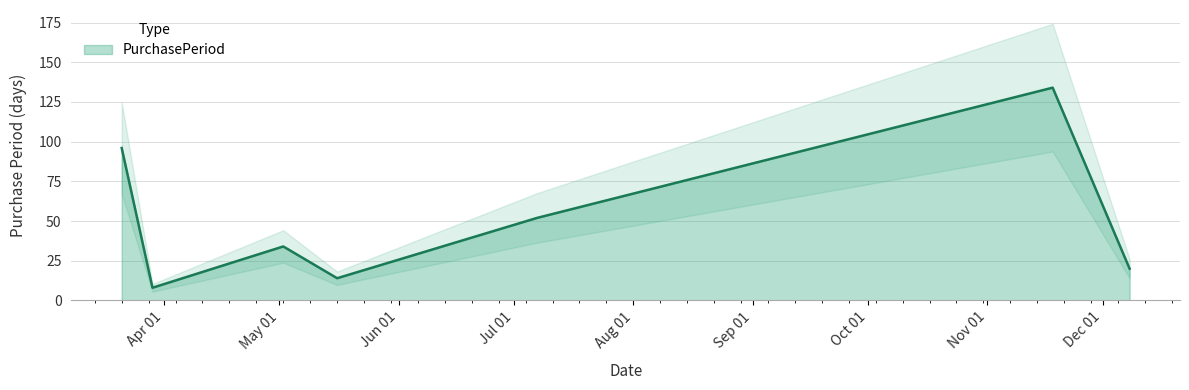

What is the sum of all values?

358